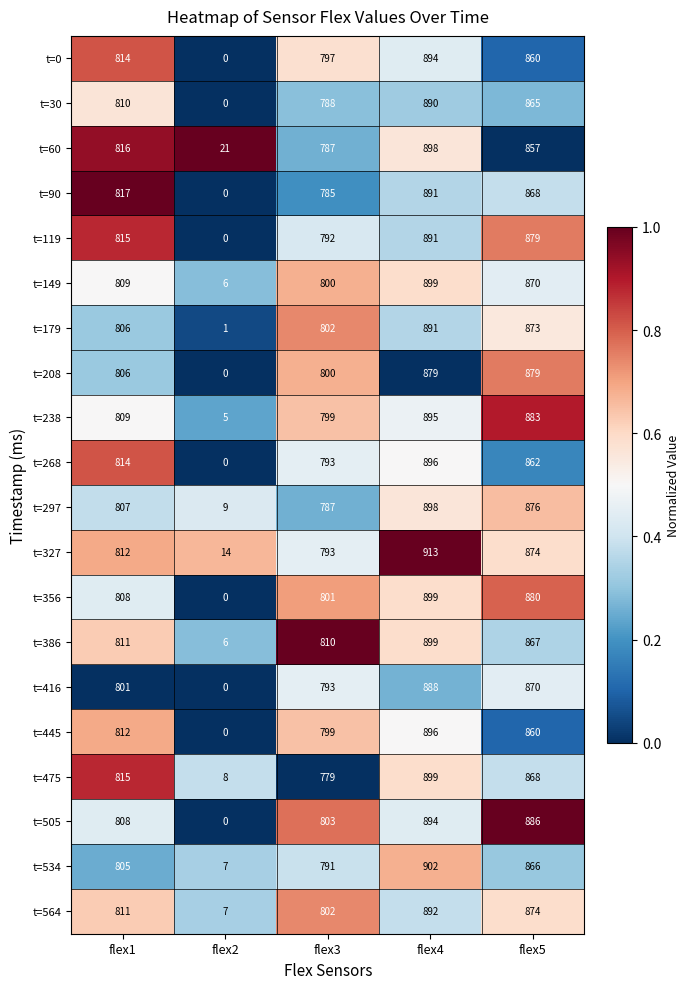

What is the difference between the highest and lowest values at flex2?

21